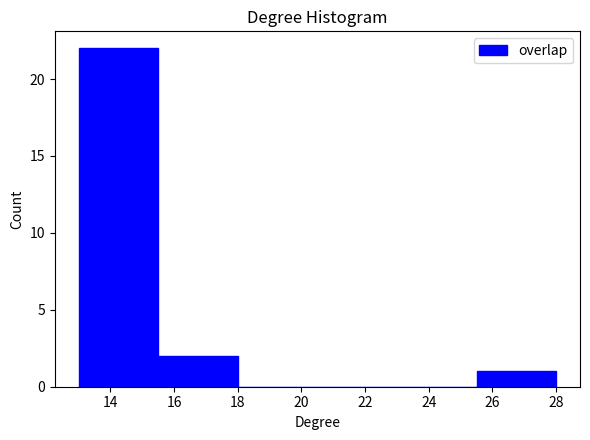

Which range on the x-axis has the tallest bar?

13.0 to 15.5